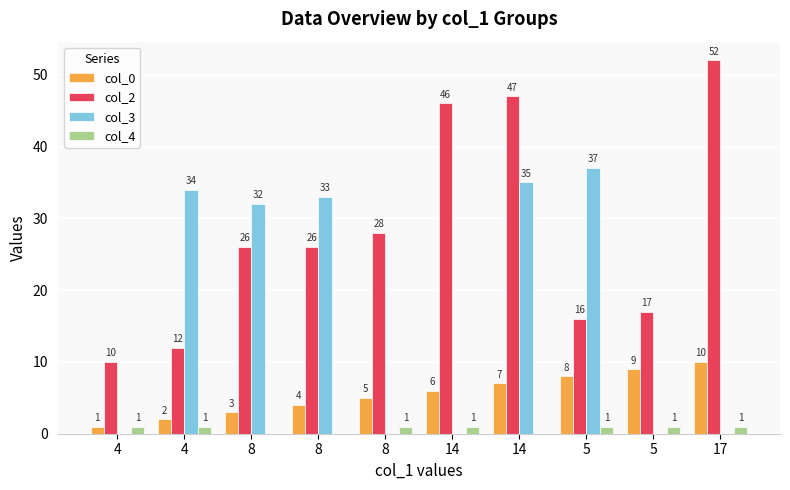

The value of col_2 at 14 is 46. True or false?

True